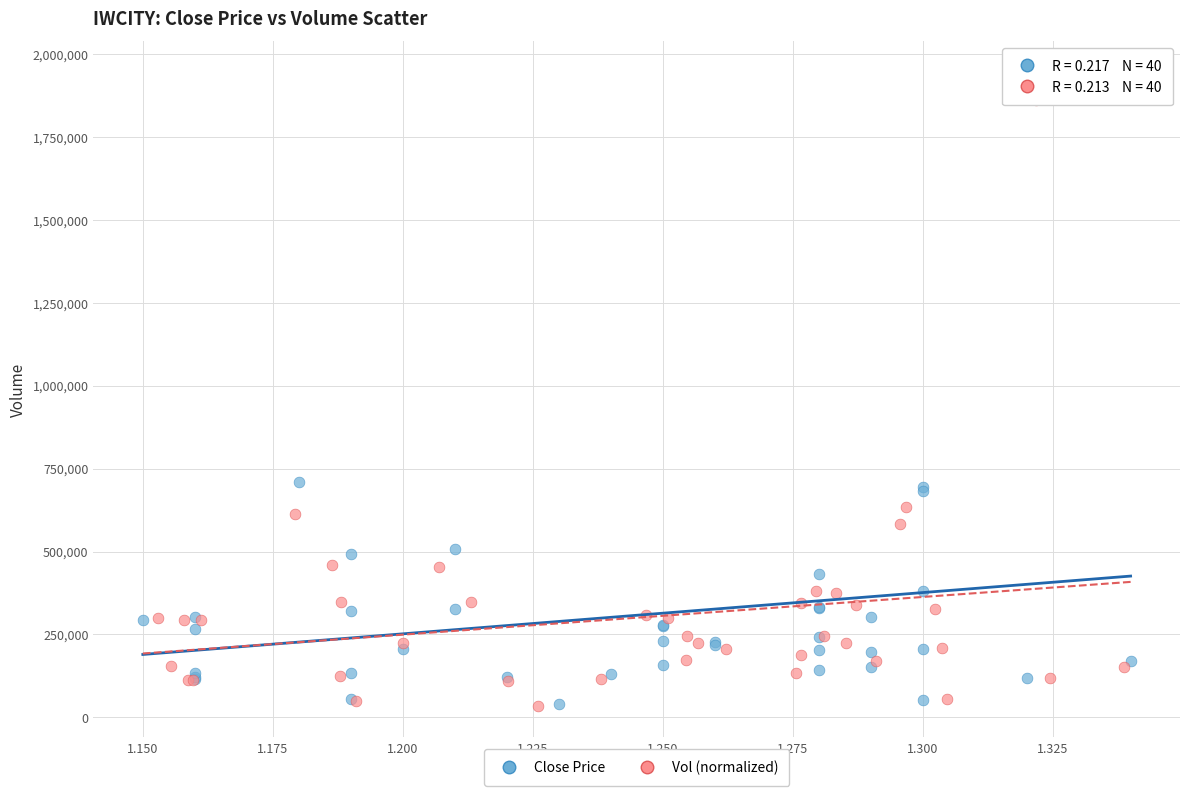

Which series has the widest spread of Y values?

Close Price